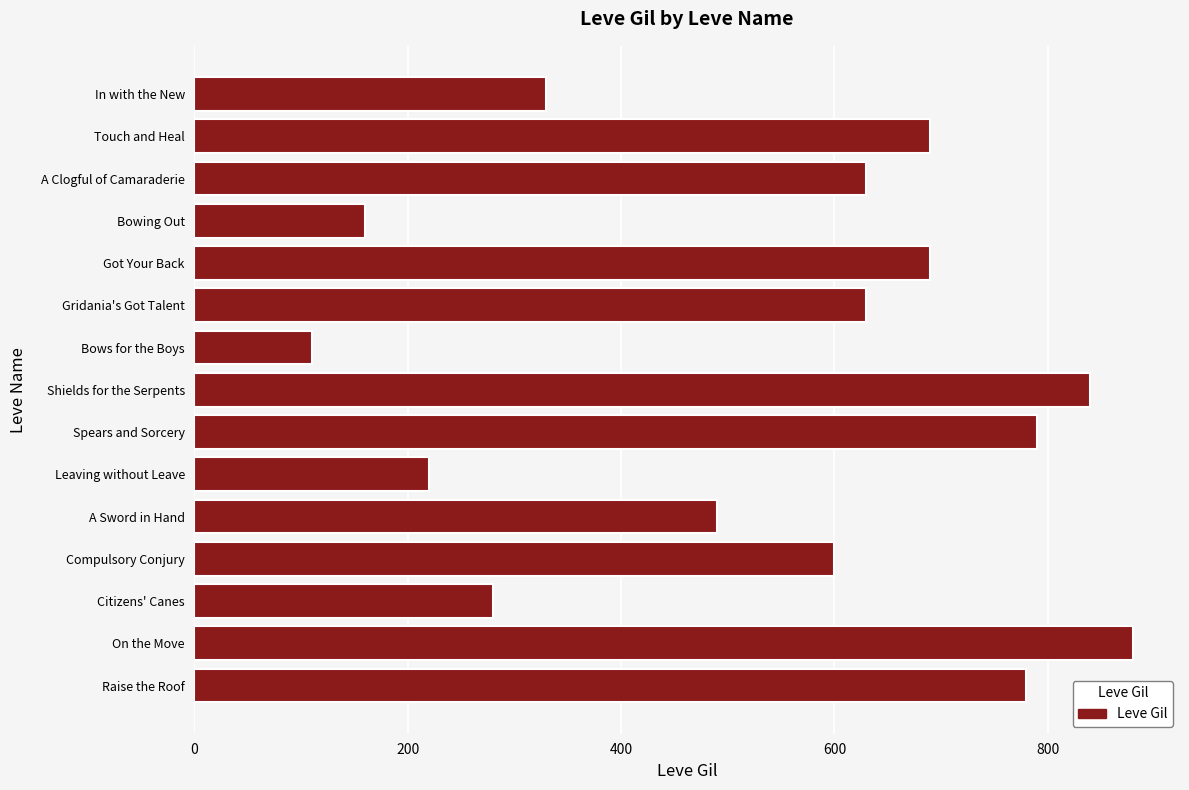

What is the difference between the values at Got Your Back and Leaving without Leave?

470